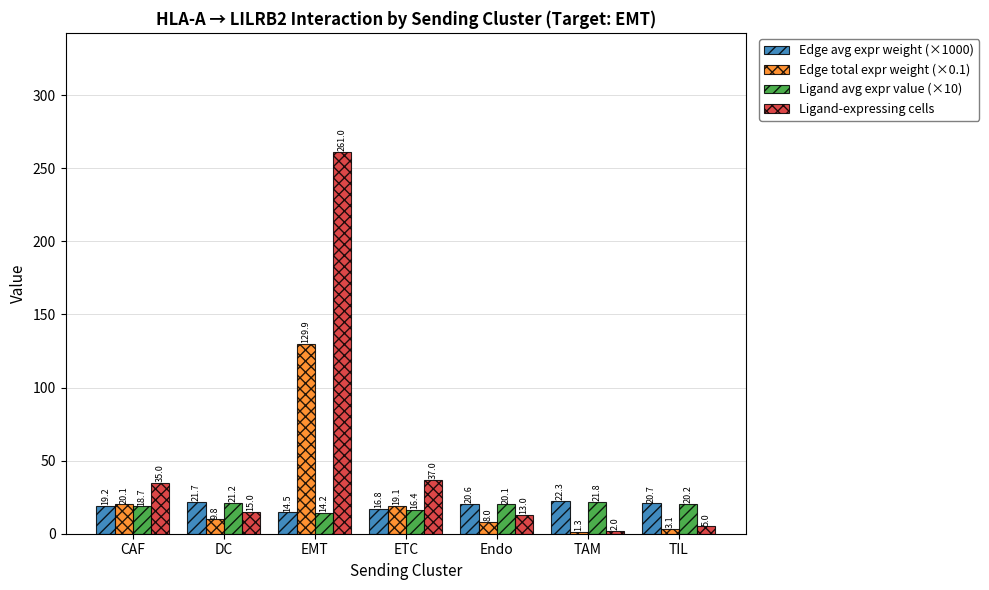

Count the number of categories in the chart.

7